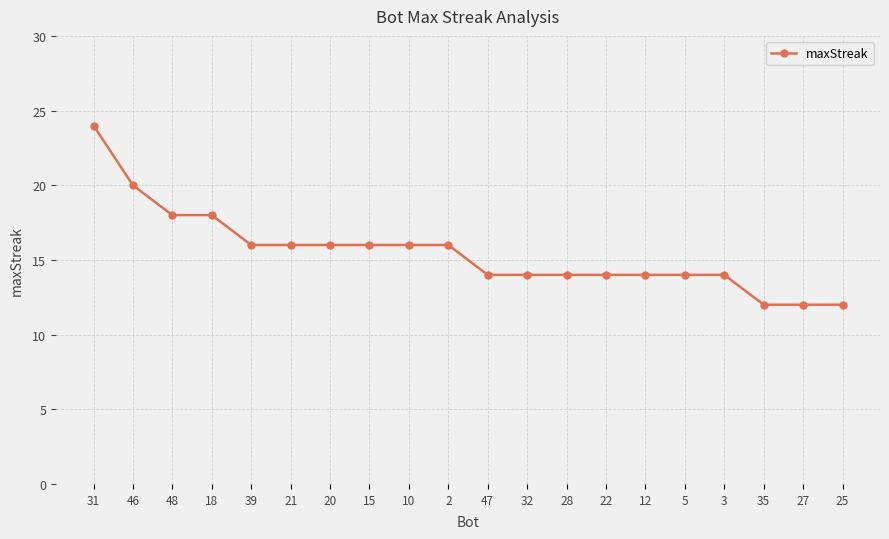

How many series are shown in this chart?

1